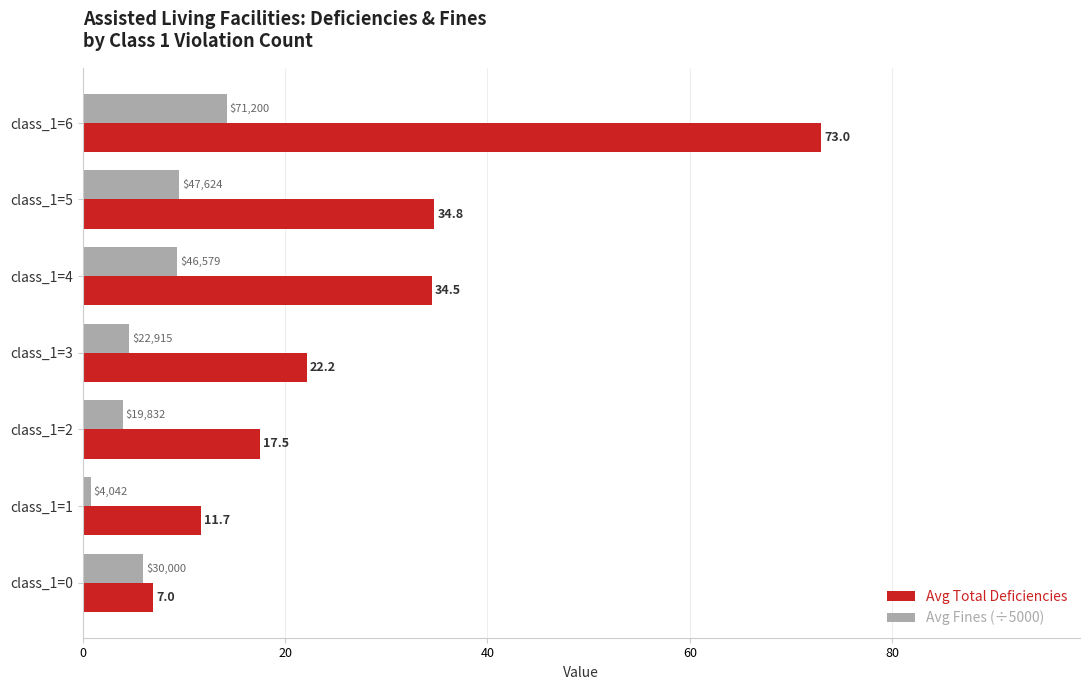

True or false: Avg Fines (÷5000) has a value of 9.5 at class_1=5.

True